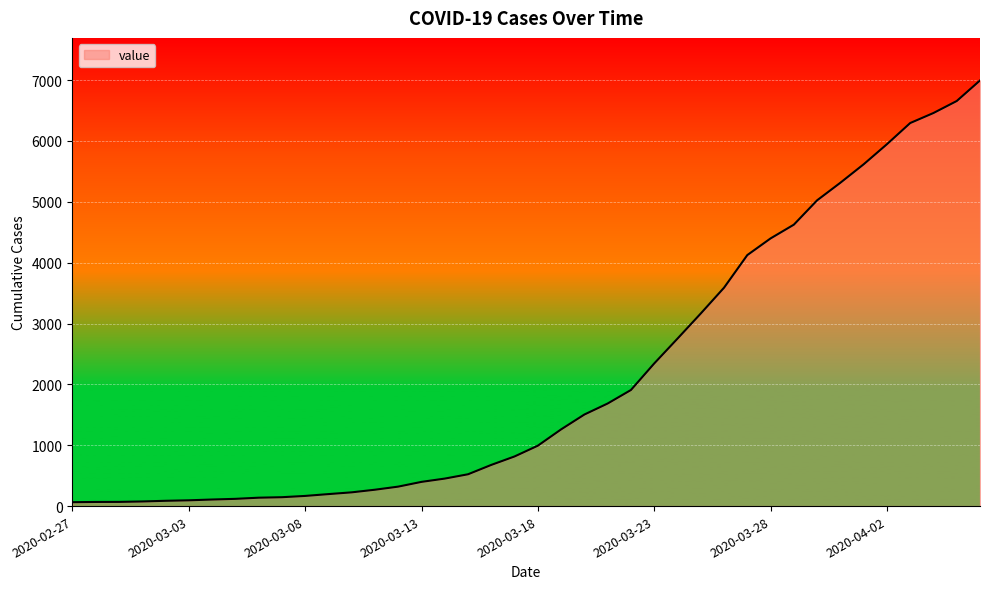

What is the average value?

2142